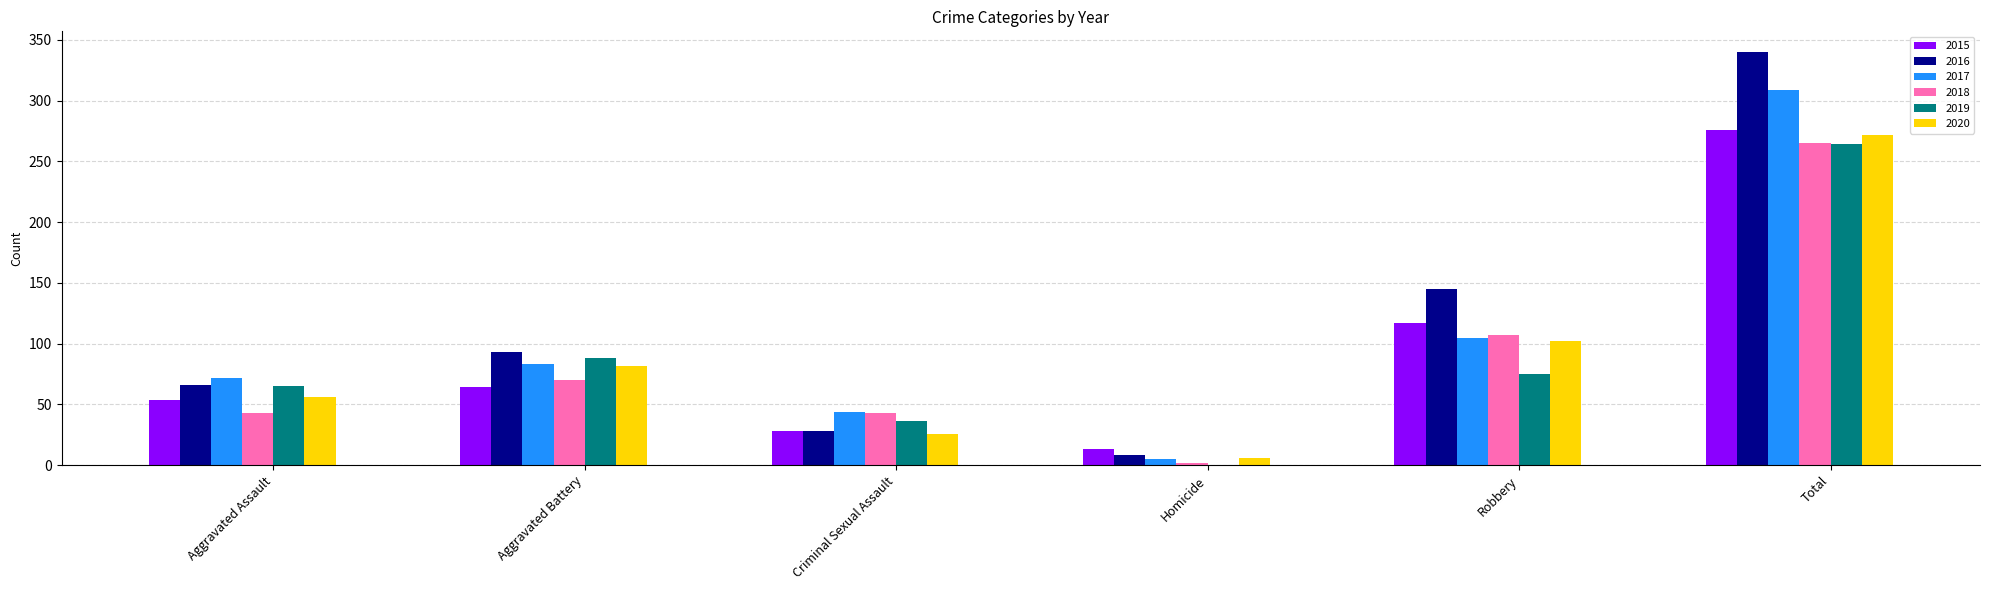

The value of 2017 at Robbery is 105. True or false?

True